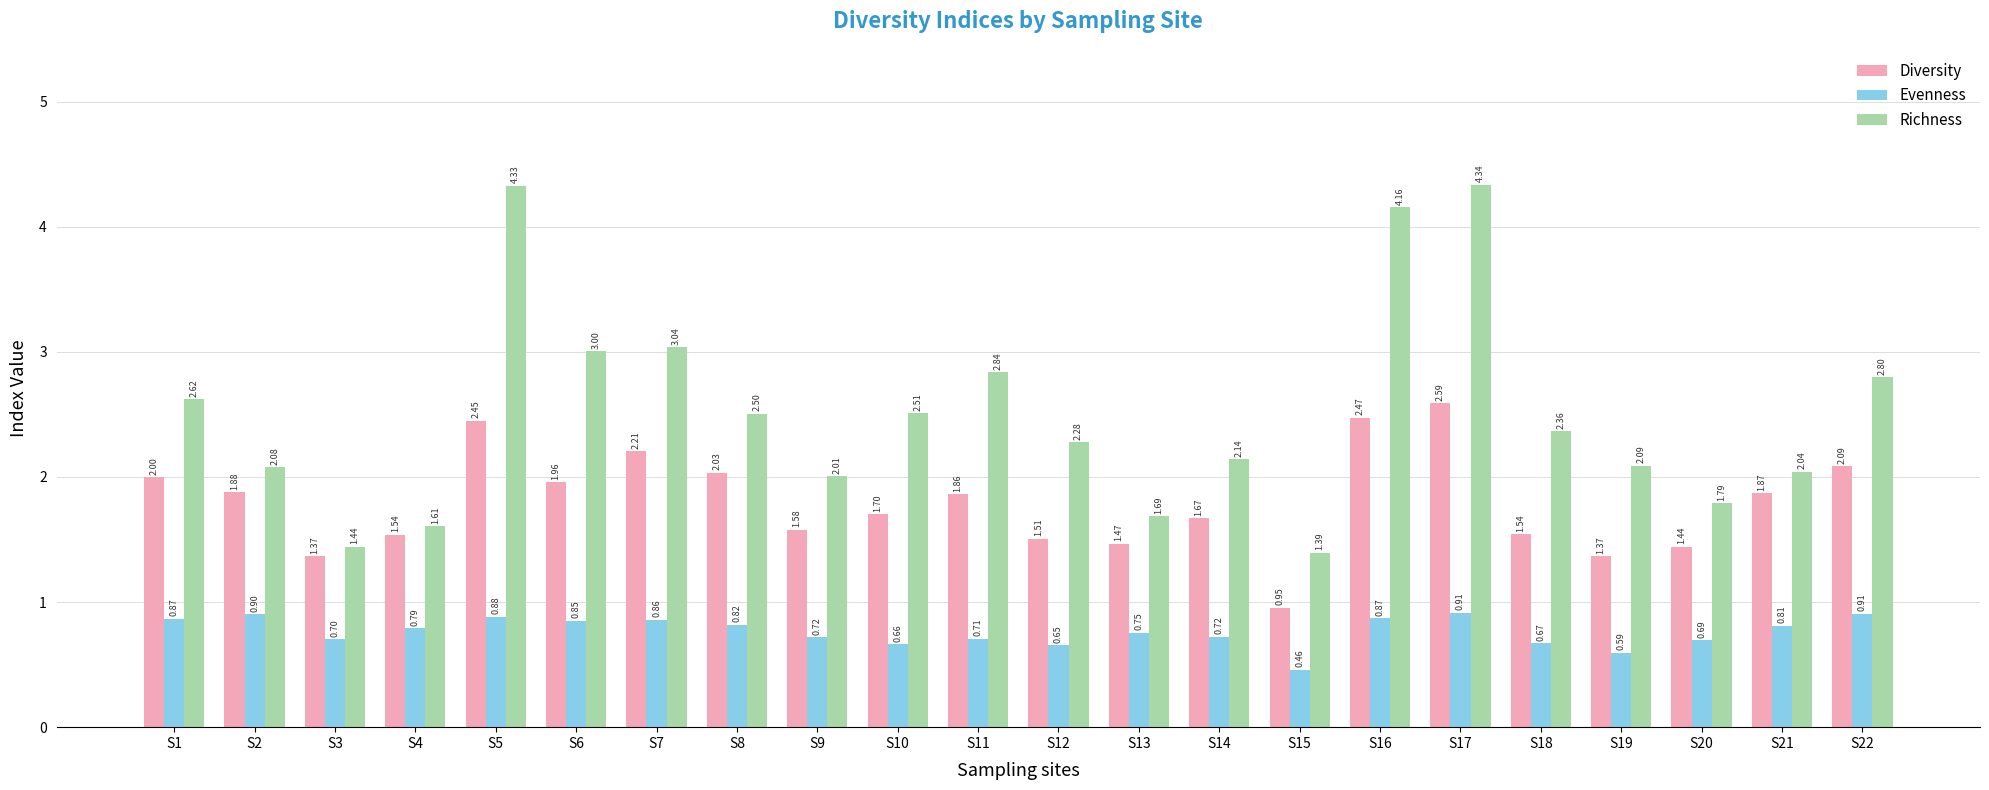

What is the total value across all series at S3?

3.5